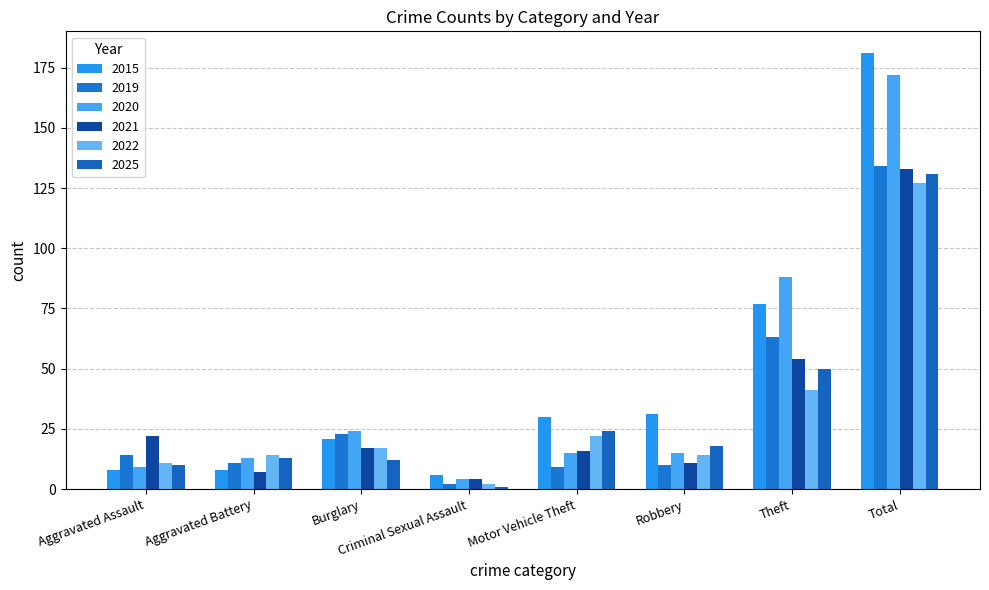

What position from the left is Aggravated Assault?

1